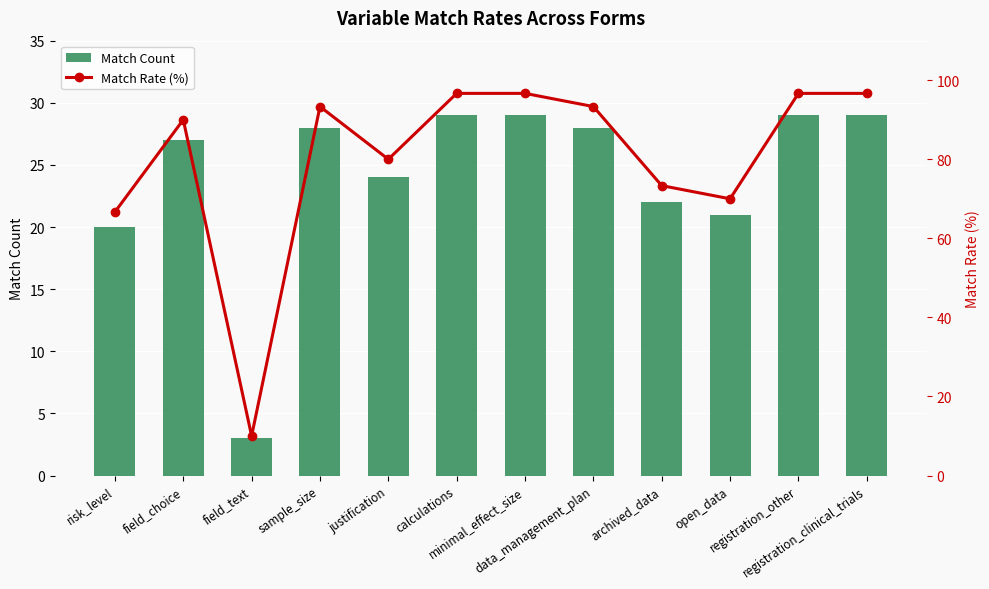

The value of Match Rate (%) at registration_clinical_trials is 96.7. True or false?

True